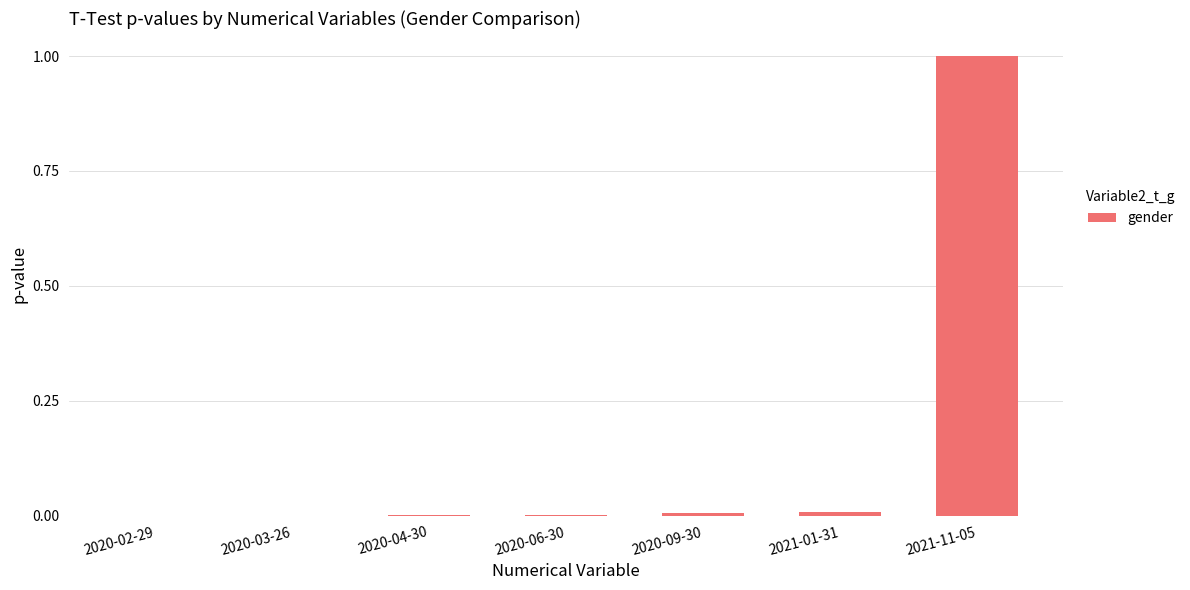

True or false: the data shows 1.0 at 2021-11-05.

True